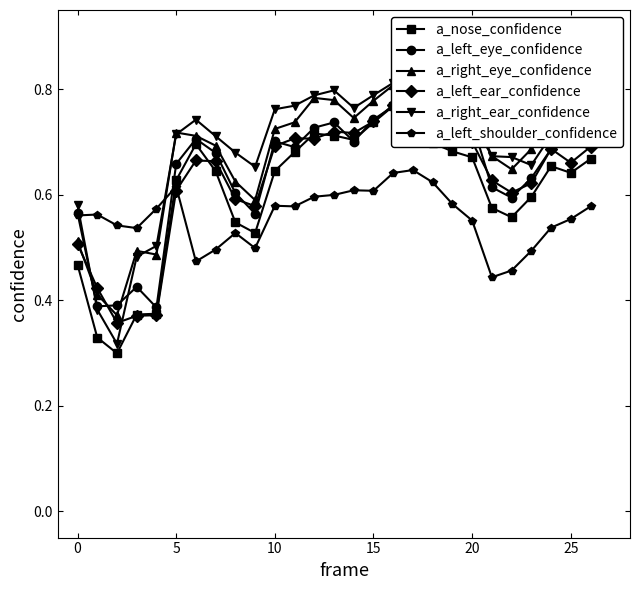

True or false: a_left_shoulder_confidence has more than 2 points higher than both neighbors.

True